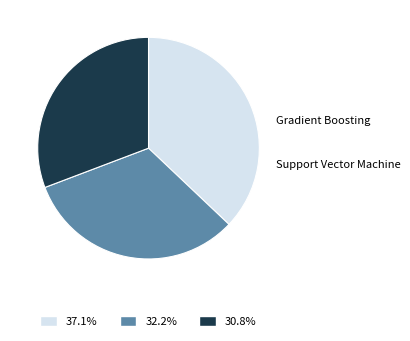

Is there any slice that represents more than half of the pie?

No